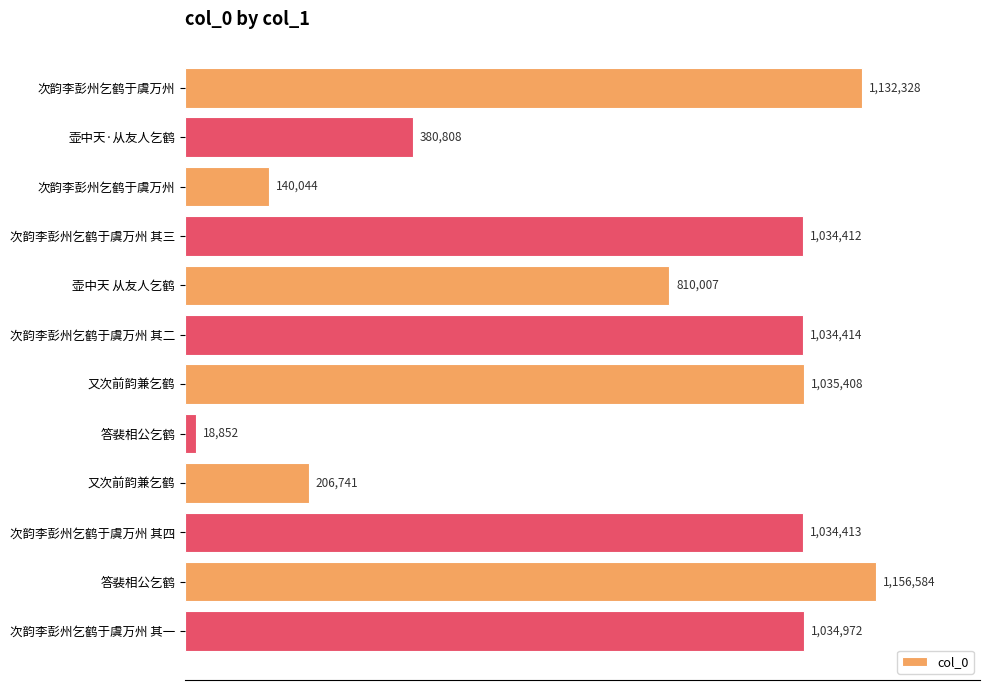

Does the chart contain any negative values?

No